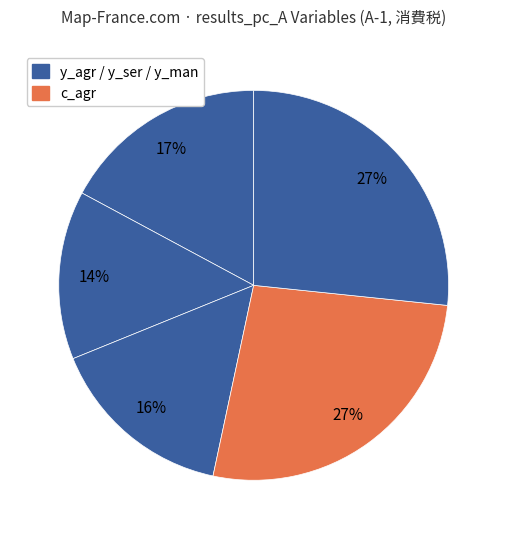

How many slices are in this pie chart?

5